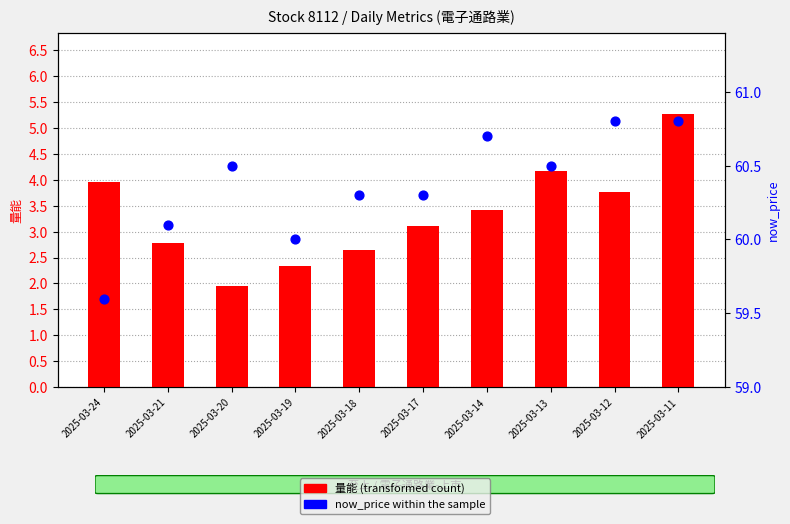

Which series contains the lowest Y value?

量能 (transformed count)